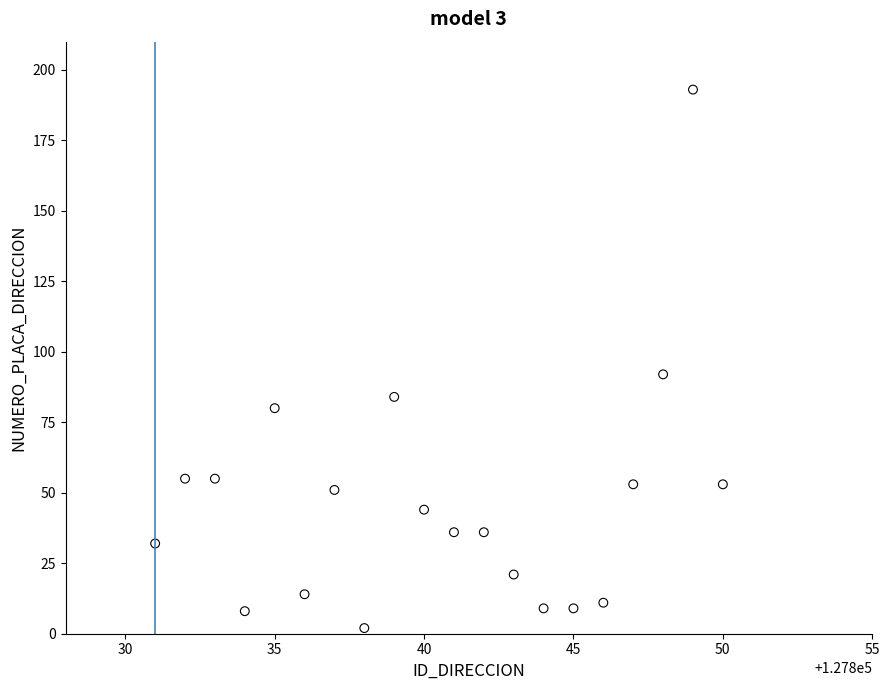

What Y value in the scatter plot is closest to 97?

92